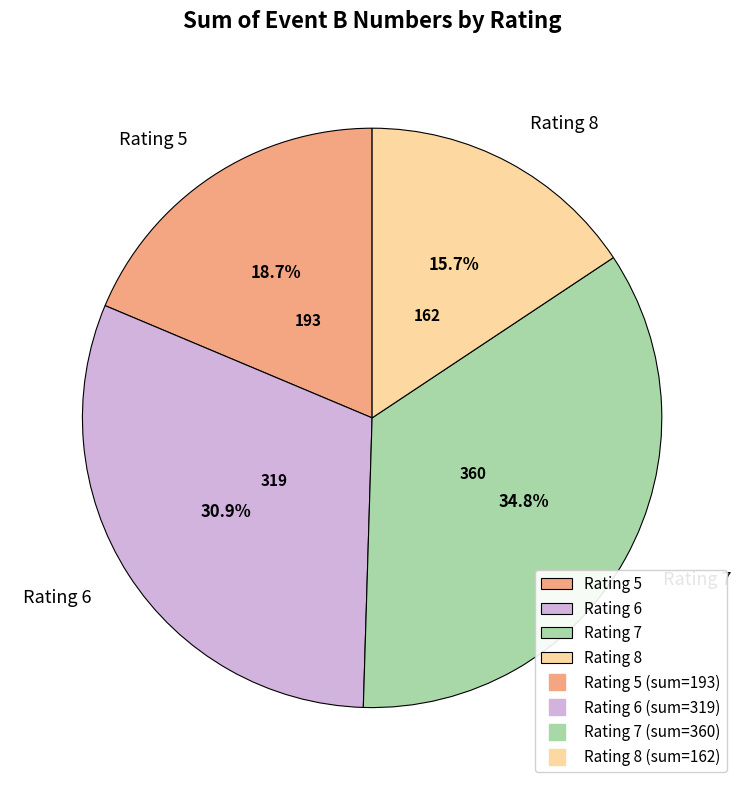

Rank the categories by value from lowest to highest.

Rating 8, Rating 5, Rating 6, Rating 7